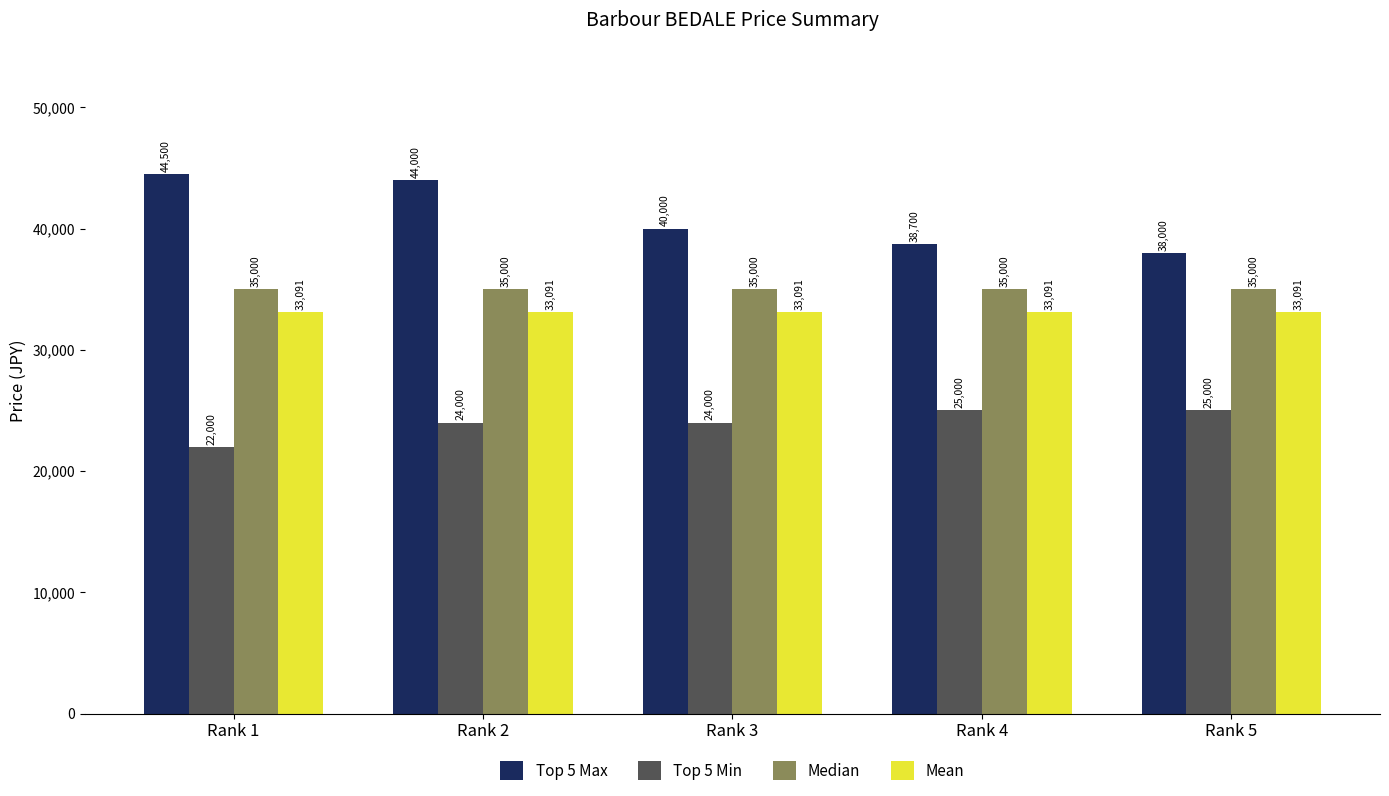

Rank the series by their maximum value, from lowest to highest.

Top 5 Min, Mean, Median, Top 5 Max